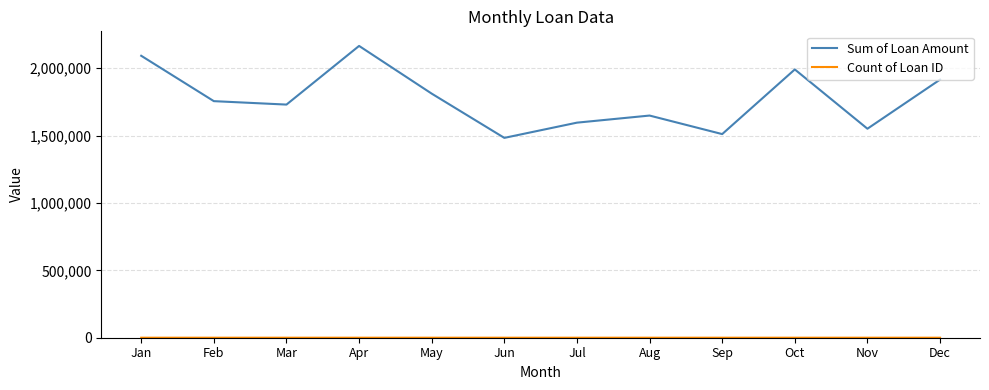

At which label does Sum of Loan Amount first exceed 1755960?

Jan